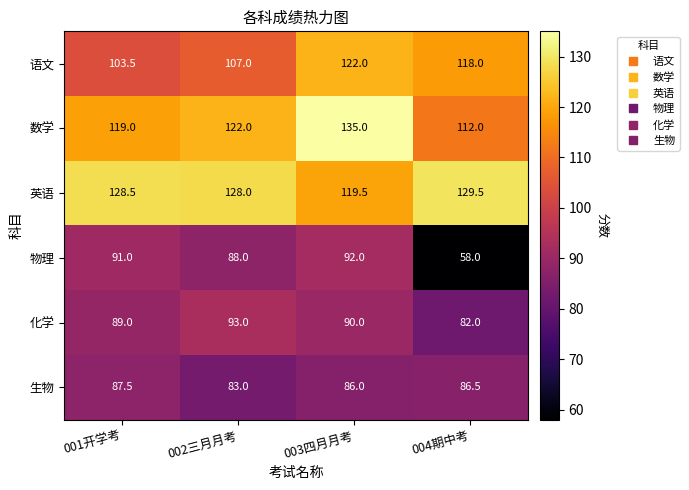

What is the sum of all 物理 values?

329.0